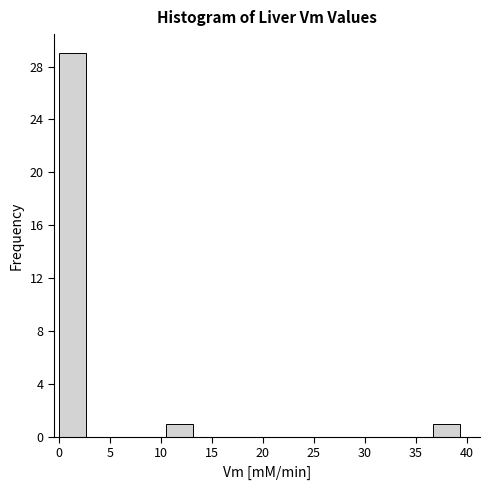

How tall is the bar that spans 0.0 to 2.5 on the x-axis? Neither the bar edges nor the heights are printed on the chart, so give them approximately, as read against the axes.

29